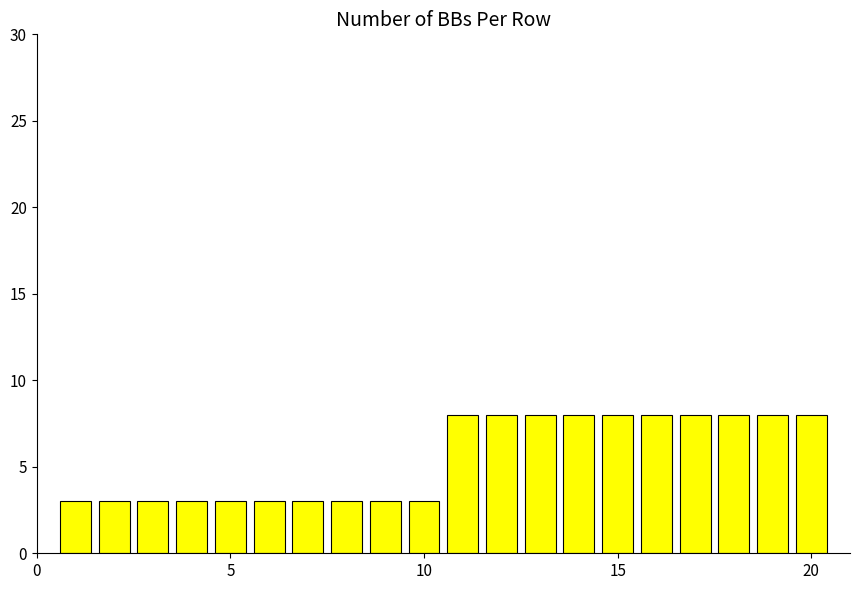

Reading right to left, what are all the values shown in this chart?

8	8	8	8	8	8	8	8	8	8	3	3	3	3	3	3	3	3	3	3